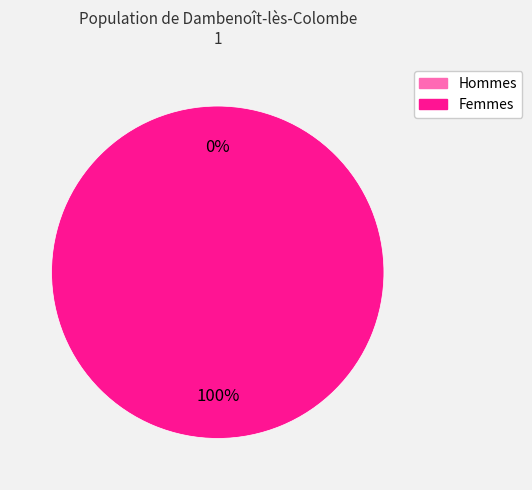

What percentage do 1 and 0 together represent?

100.0%